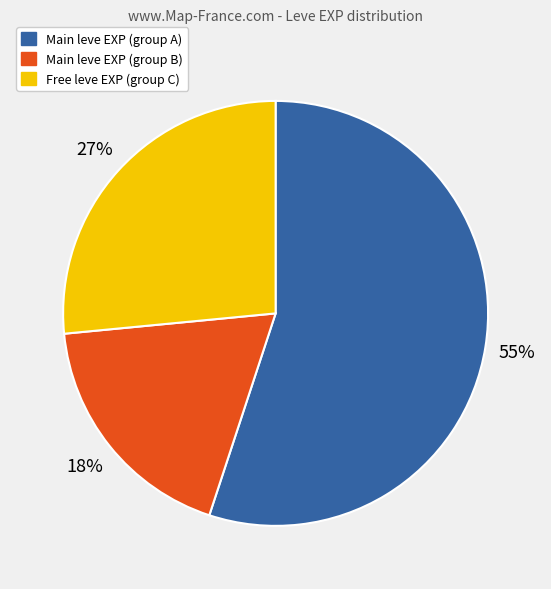

Rank the categories by value from highest to lowest.

Main leve EXP (group A), Free leve EXP (group C), Main leve EXP (group B)